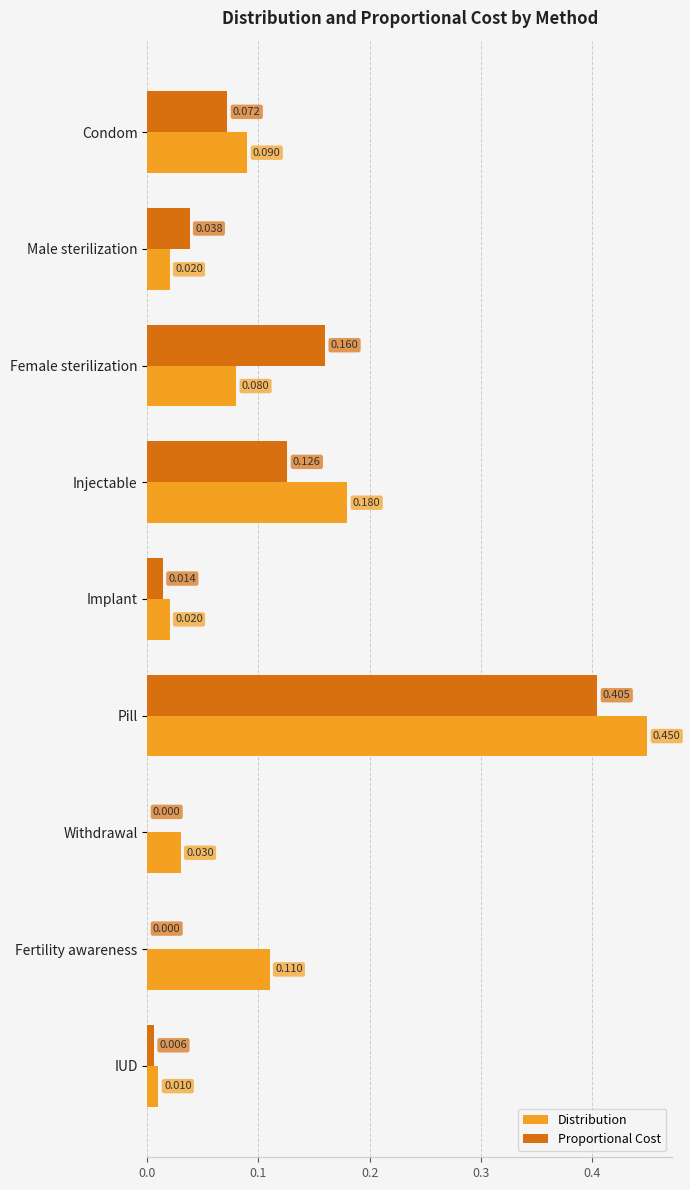

Between Injectable and IUD, which series saw the biggest shift?

Distribution